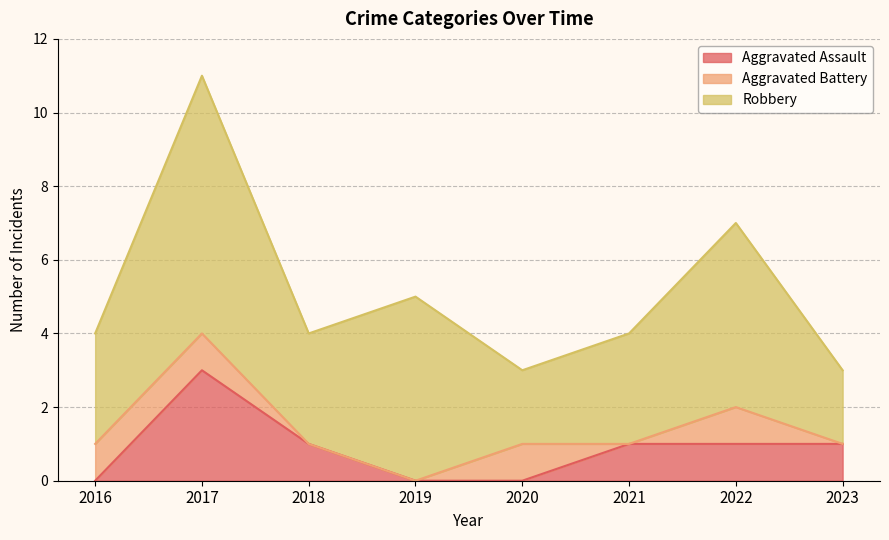

Reading left to right, what are all the values shown in this chart?

Aggravated Assault: 0	3	1	0	0	1	1	1
Aggravated Battery: 1	1	0	0	1	0	1	0
Robbery: 3	7	3	5	2	3	5	2